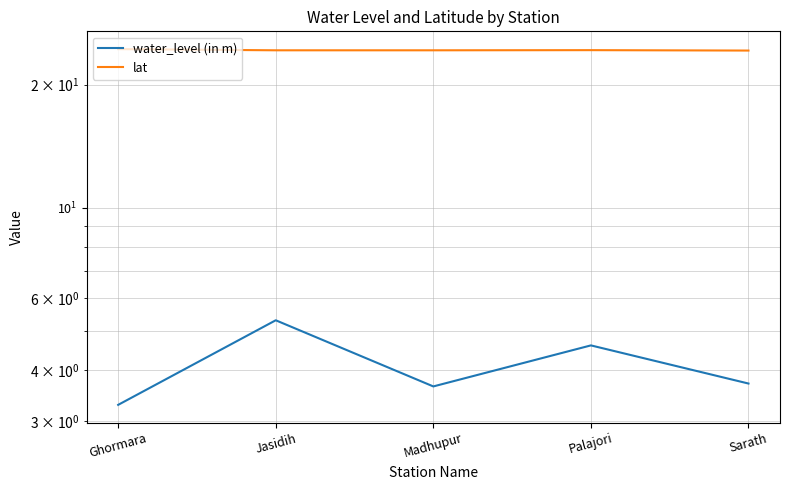

At which category is the sum across all series the highest?

Jasidih